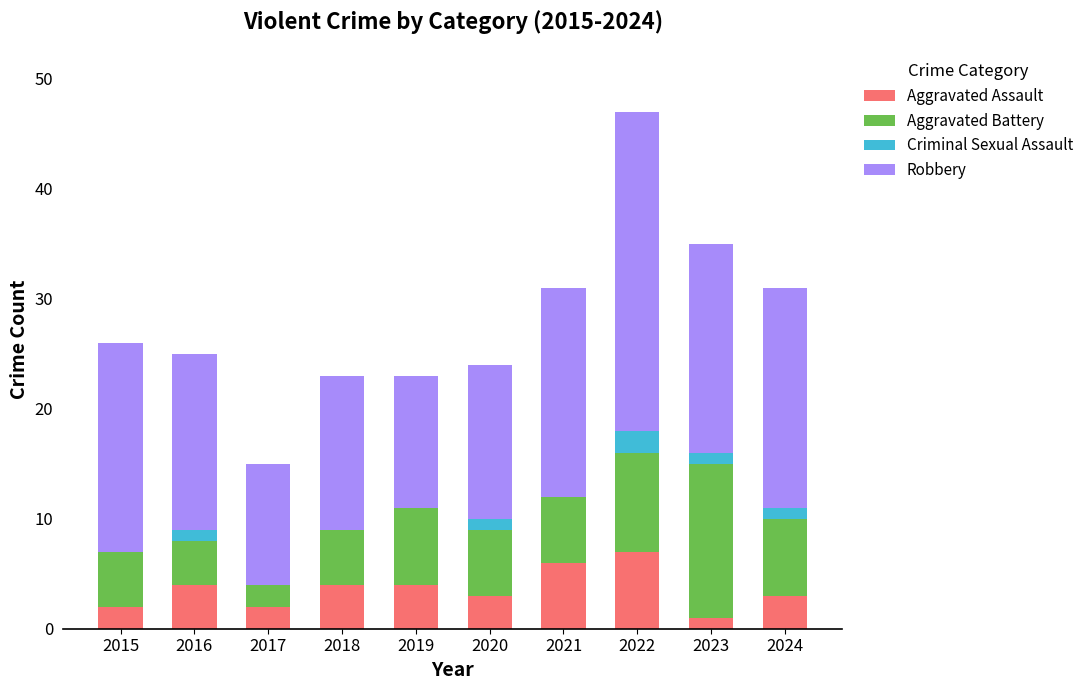

The value of Aggravated Assault at 2018 is 6. True or false?

False